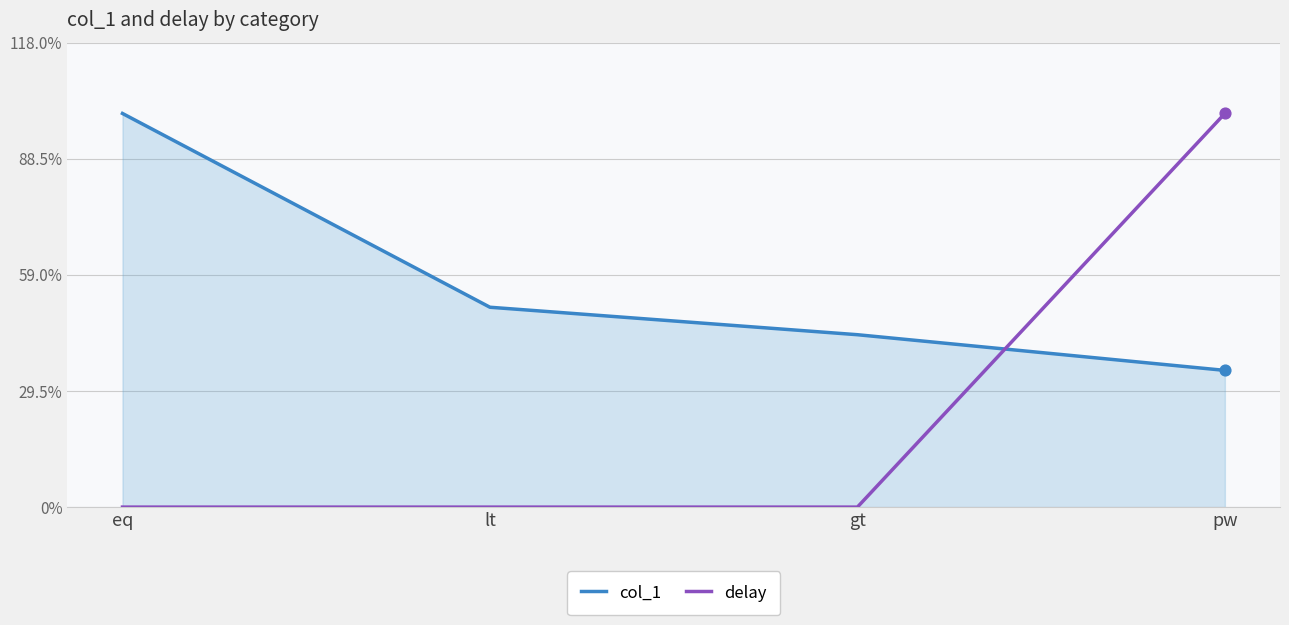

At which category is the sum across all series the highest?

pw